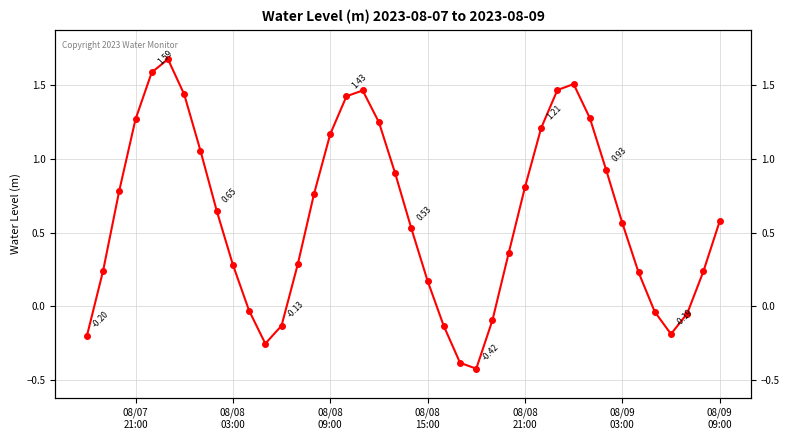

The chart shows a value of 0.1 at 38. True or false?

False